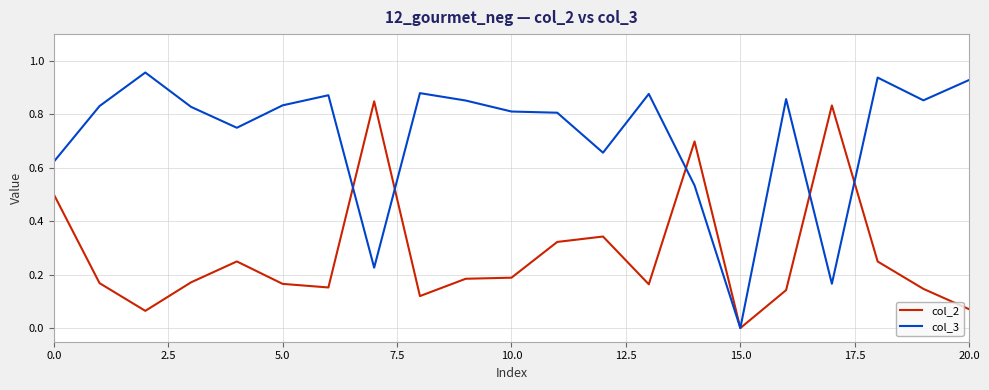

Which series has the largest total across all categories?

col_3